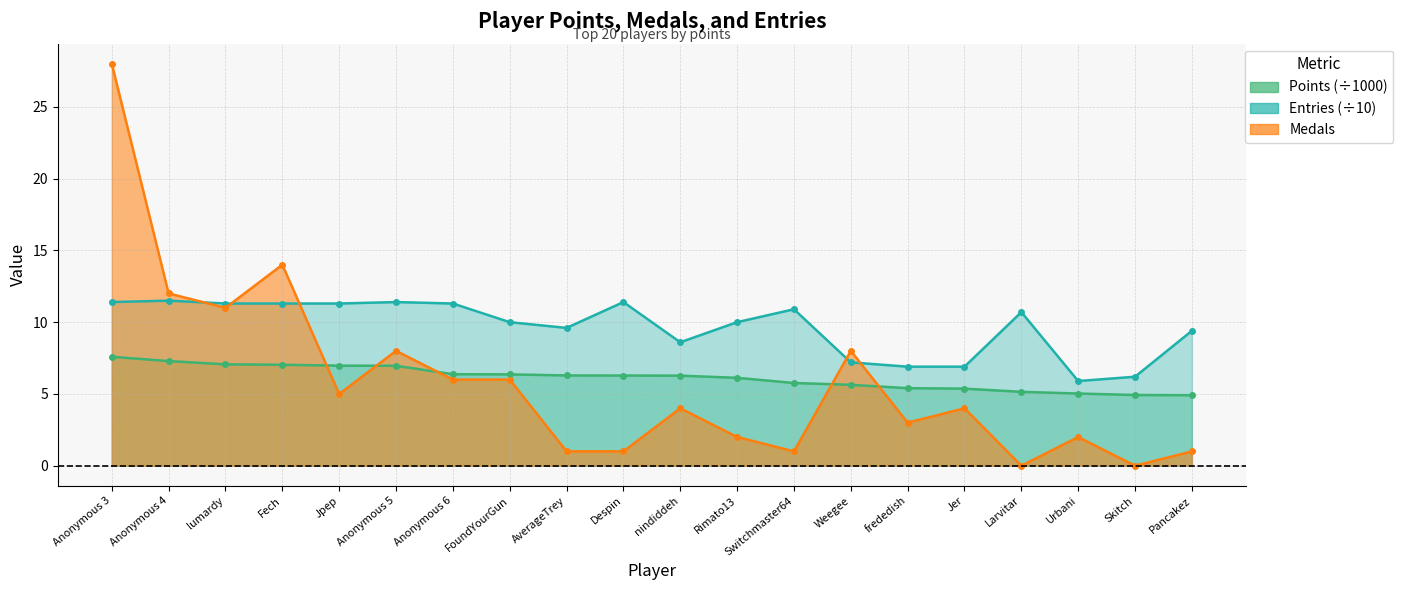

What position from the left is Switchmaster64?

13